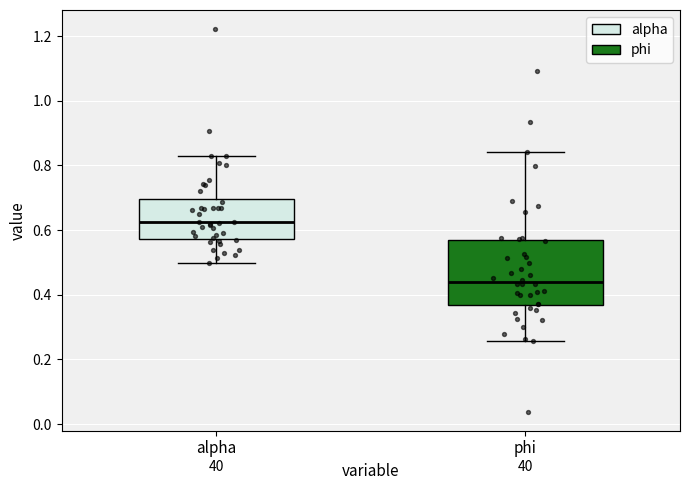

Reading left to right, read every box against the y-axis: the position of its median line, the range the box covers, and the ends of its whiskers. The values are not printed on the chart, so give them approximately, as read against the axis.

alpha: median 0.62, box 0.58 to 0.70, whiskers 0.50 to 0.82
phi: median 0.44, box 0.36 to 0.56, whiskers 0.26 to 0.84